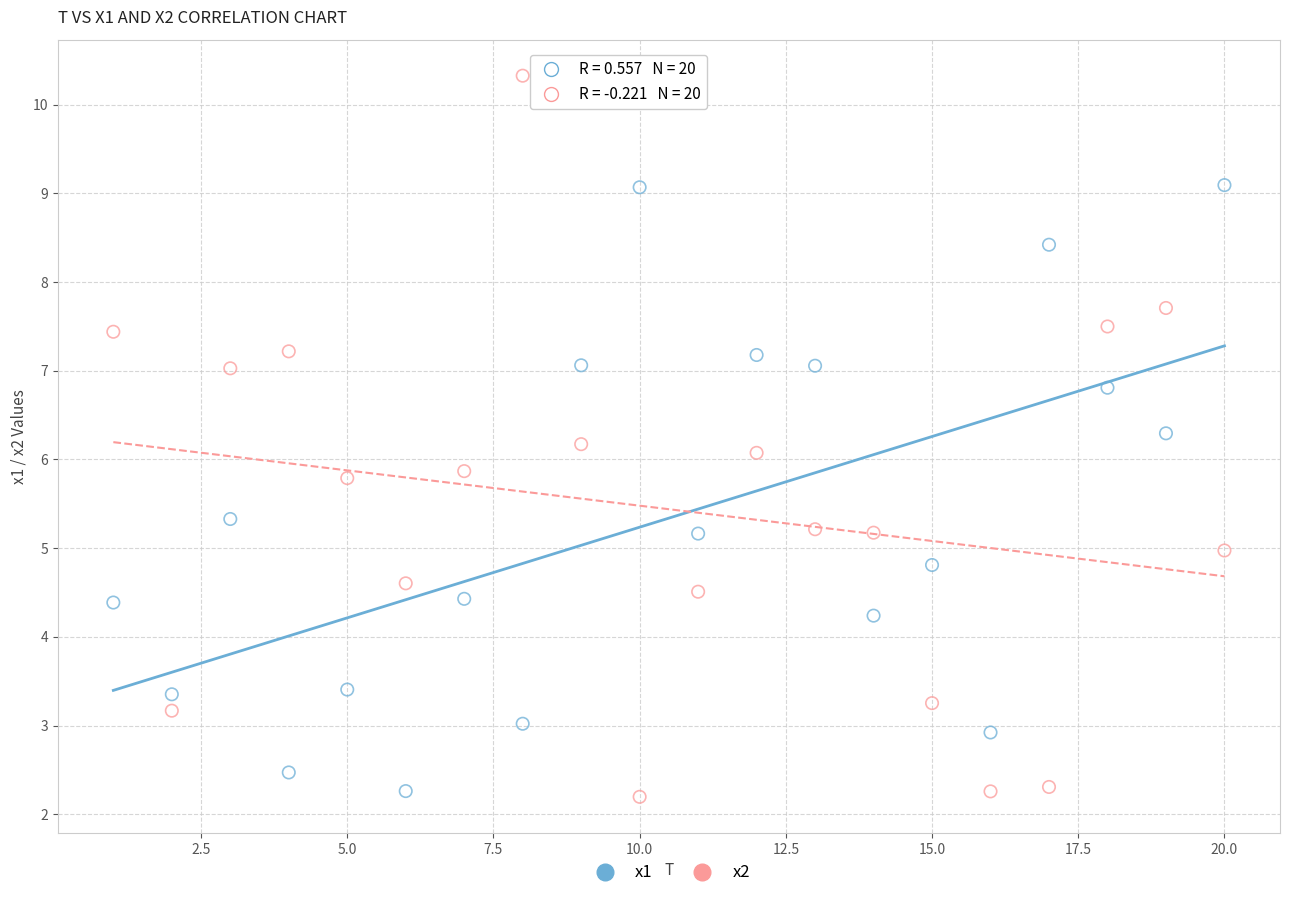

Which series reaches the maximum Y coordinate?

x2